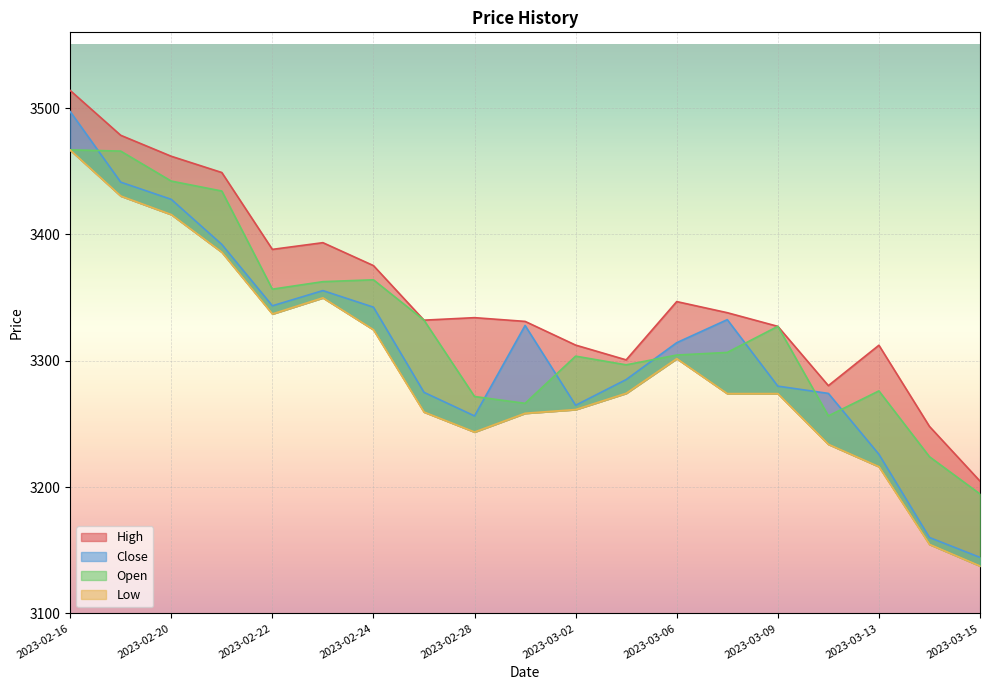

Reading left to right, transcribe all the data shown in this chart.

High: 3514.0	3478.5	3461.9	3449.0	3388.2	3393.5	3375.3	3332.1	3334.1	3331.2	3312.4	3300.7	3346.8	3338.0	3327.2	3280.3	3312.3	3248.0	3204.7
Close: 3497.3	3441.4	3427.8	3392.1	3343.5	3355.5	3342.4	3275.0	3256.3	3327.9	3264.8	3285.1	3314.3	3332.5	3279.9	3274.2	3225.9	3160.1	3144.3
Open: 3467.0	3466.0	3442.2	3434.4	3356.7	3362.6	3364.1	3332.1	3271.7	3266.3	3303.6	3296.8	3304.5	3306.6	3327.2	3256.4	3276.1	3224.0	3194.5
Low: 3466.8	3430.4	3415.7	3386.0	3337.1	3349.8	3324.6	3259.4	3243.6	3258.4	3261.4	3274.2	3301.7	3274.0	3274.0	3233.8	3216.2	3154.6	3137.5